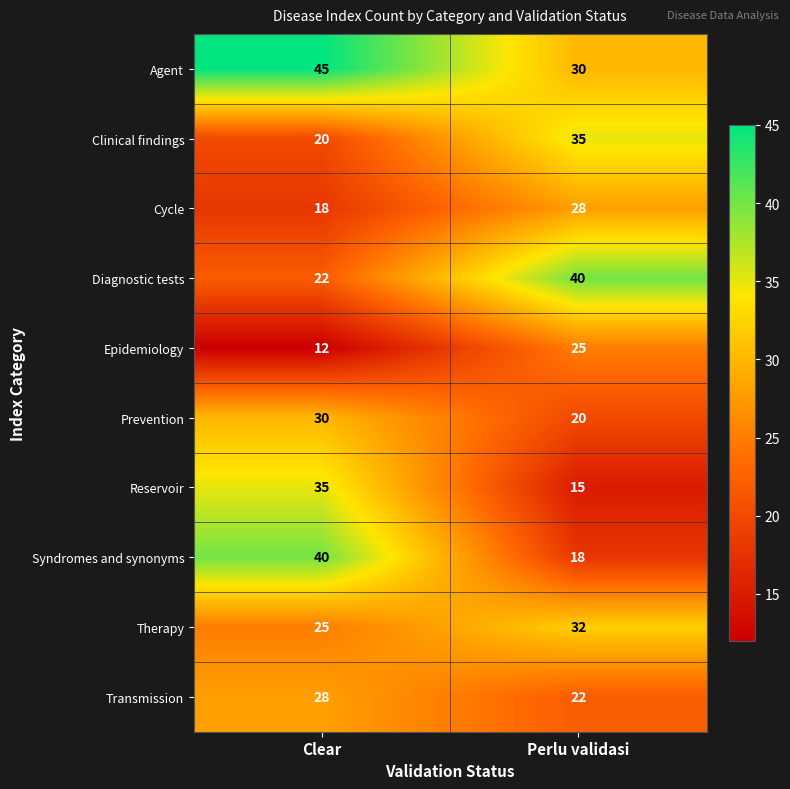

The value of Reservoir at Perlu validasi is 3. True or false?

False